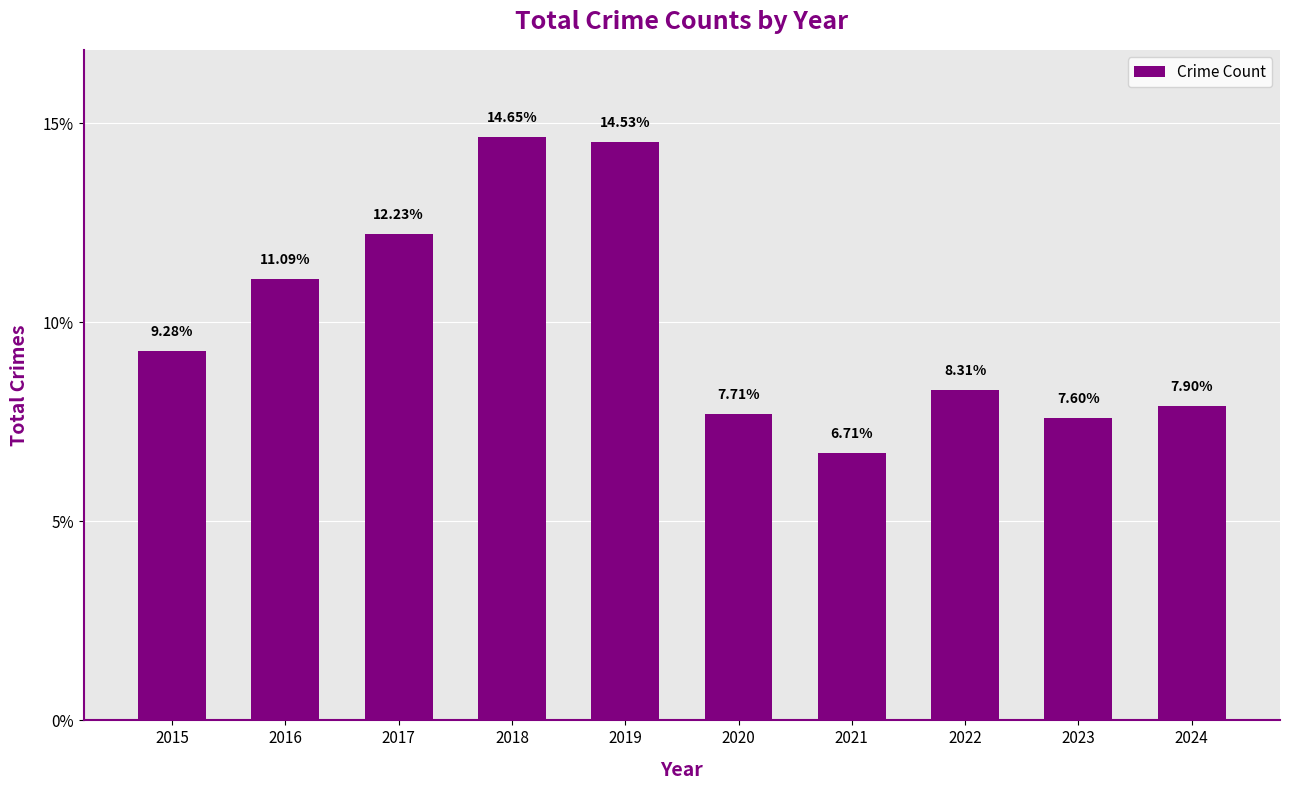

Which has a higher value, 2024 or 2019?

2019